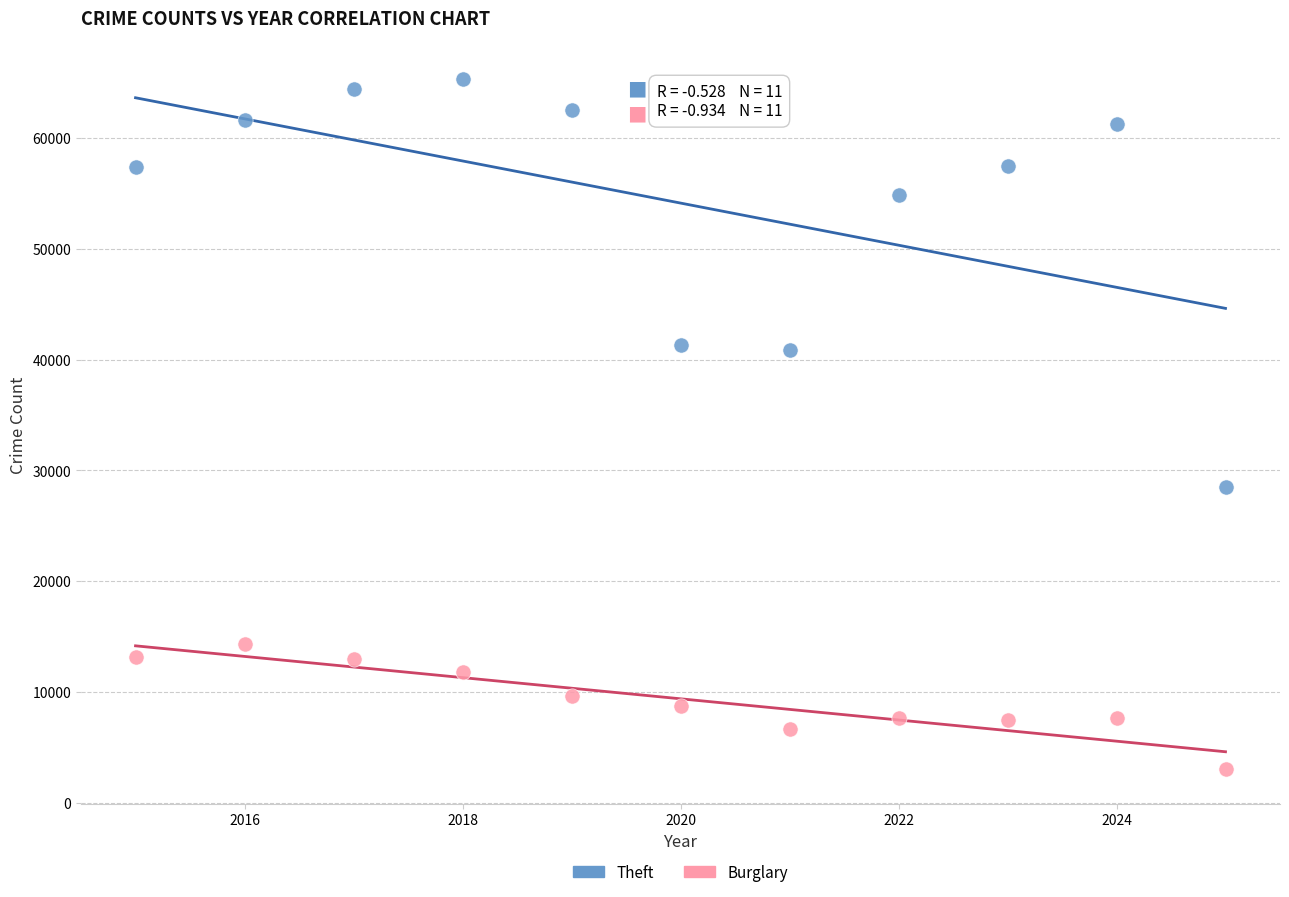

Which series contains the highest Y value?

Theft